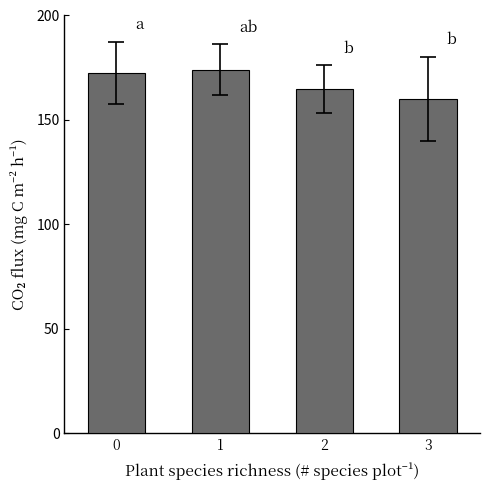

What is the value of the 2nd bar from the left?

174.0